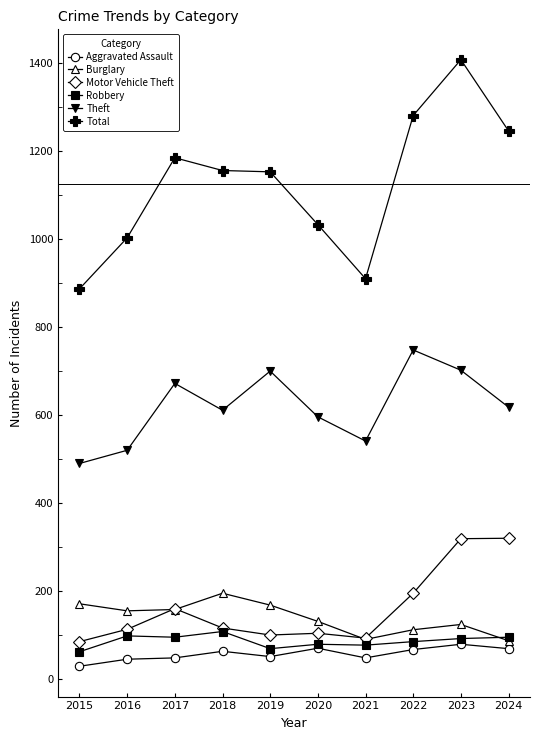

True or false: Motor Vehicle Theft and Theft intersect in this chart.

False